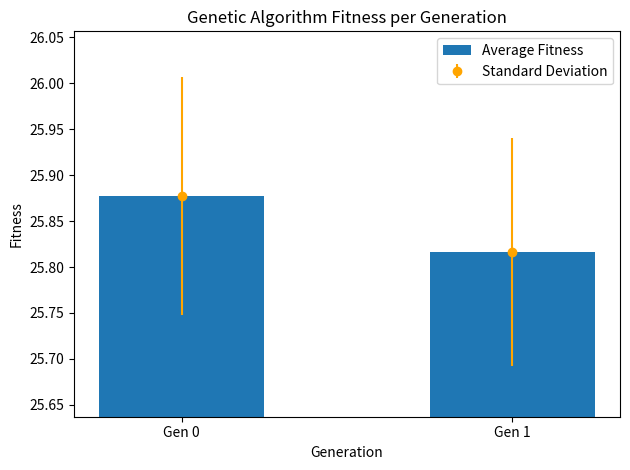

How many bars are there in total?

2